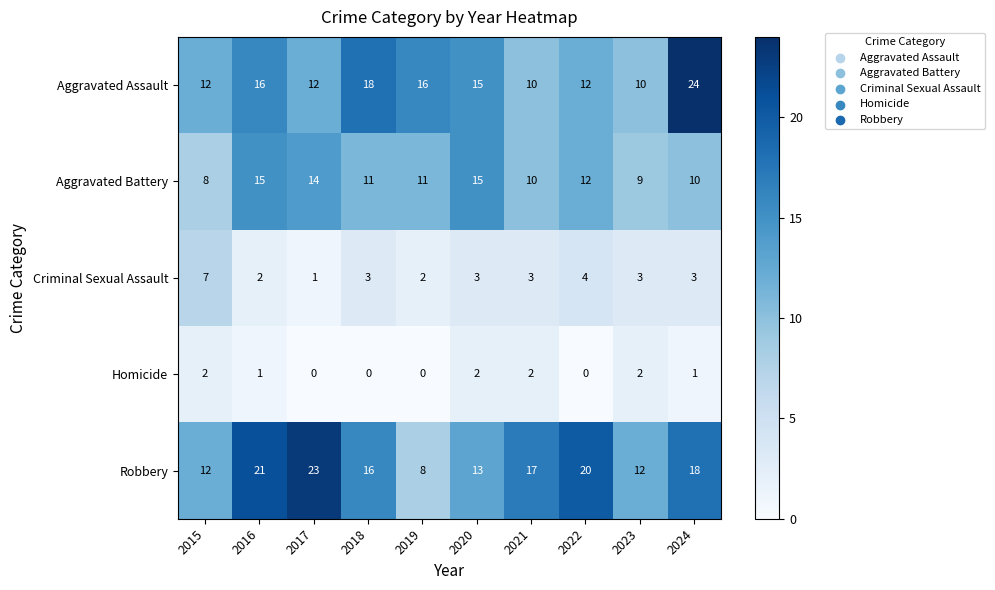

Rank the series by their maximum value, from highest to lowest.

Aggravated Assault, Robbery, Aggravated Battery, Criminal Sexual Assault, Homicide